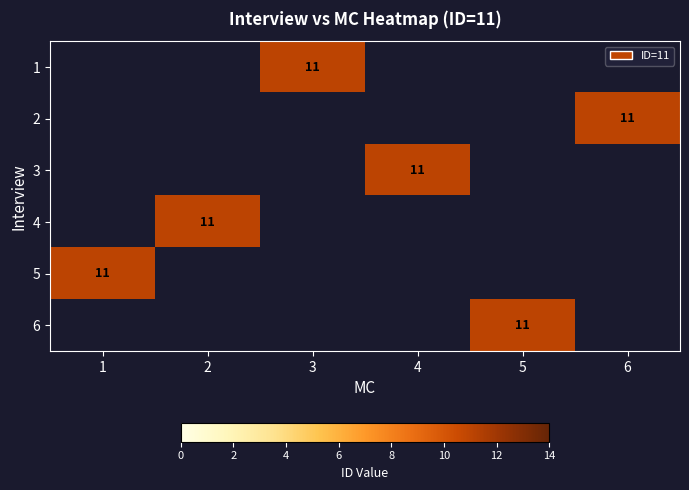

Rank the series by their average value, from highest to lowest.

1, 2, 3, 4, 5, 6